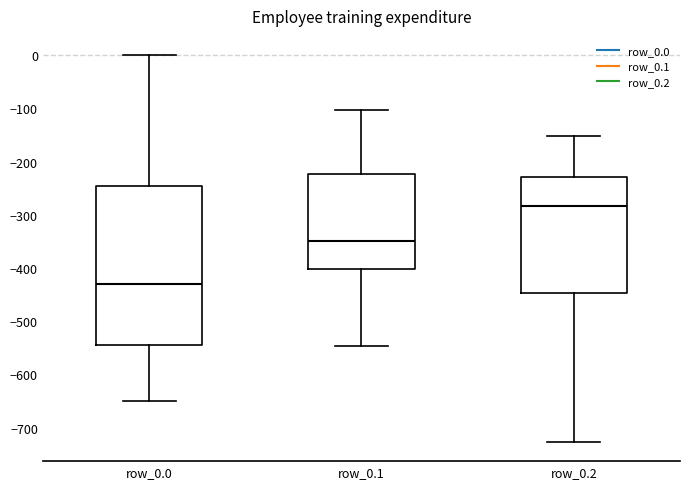

Which box's median line is the lowest?

row_0.0